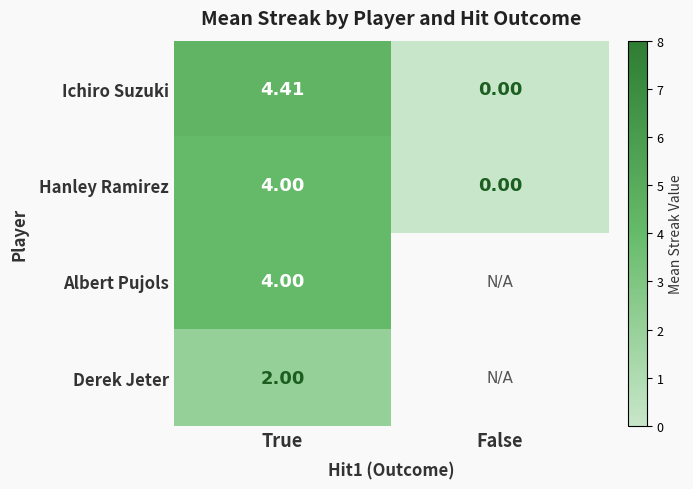

What is the sum of all Hanley Ramirez values?

4.0